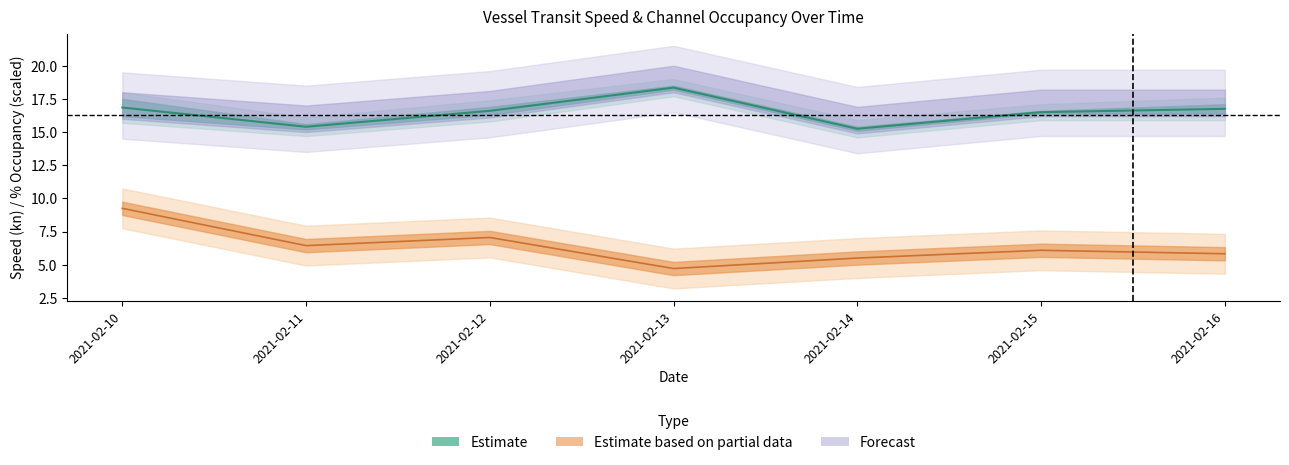

Which category has the highest value in the Max Speed kn series?

2021-02-13